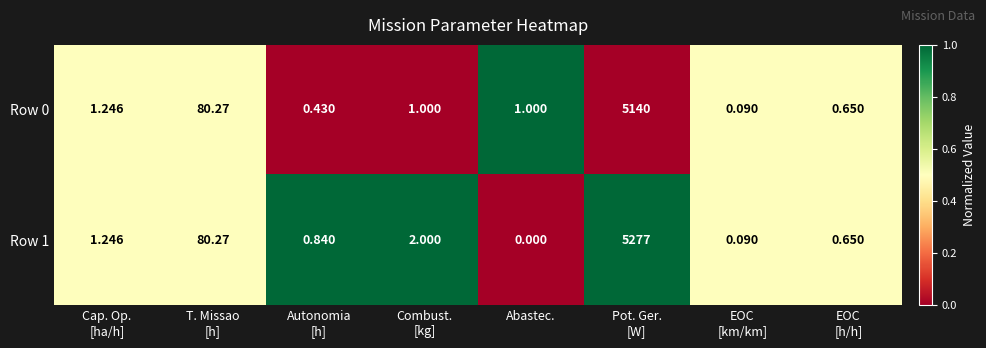

Which series has the widest spread of values?

Row 1